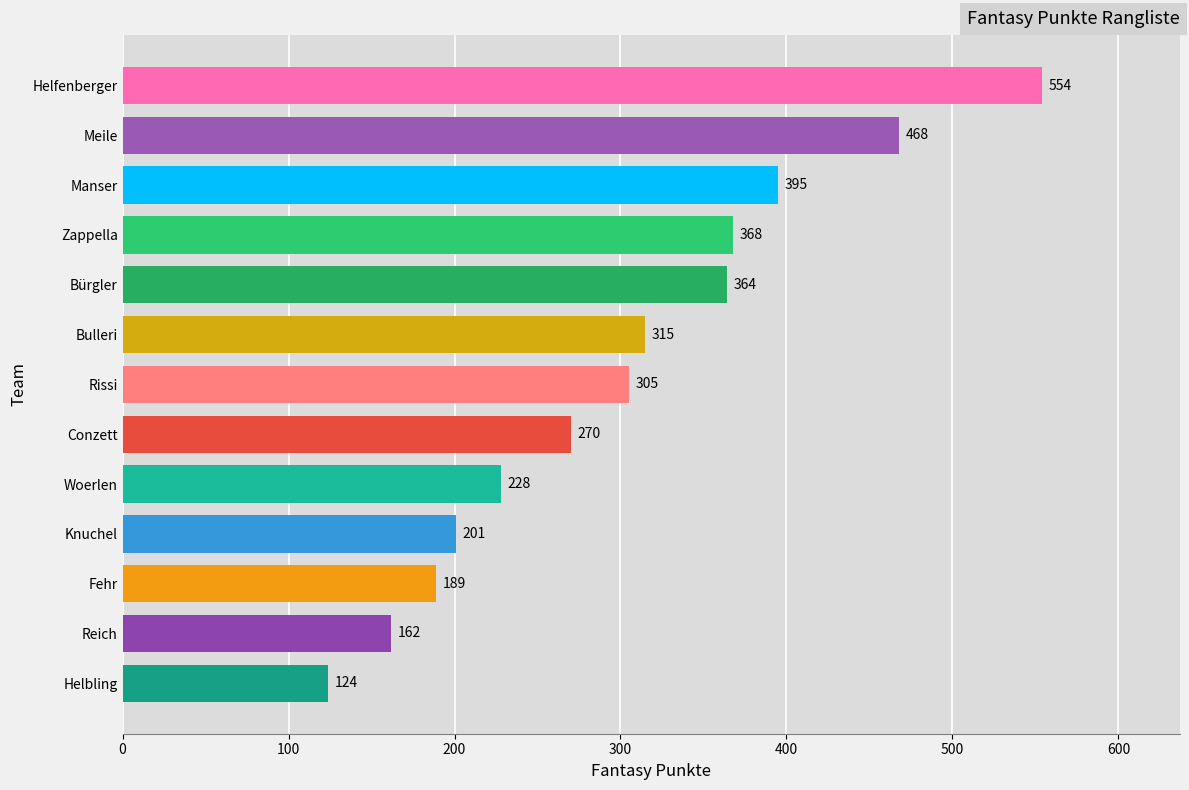

Approximately how many times larger is the value at Meile compared to Woerlen?

2.1